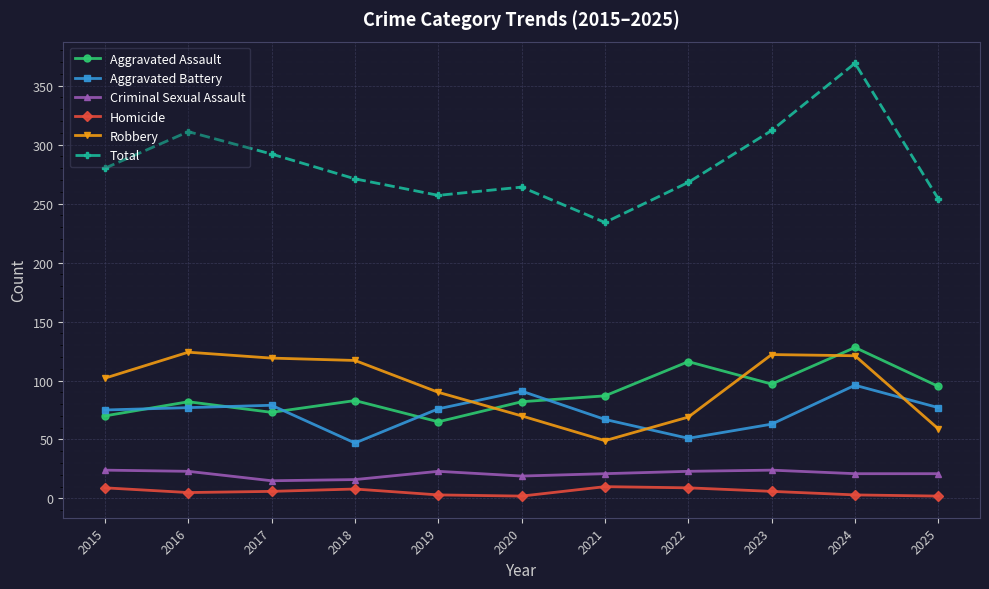

True or false: Aggravated Battery and Total intersect in this chart.

False